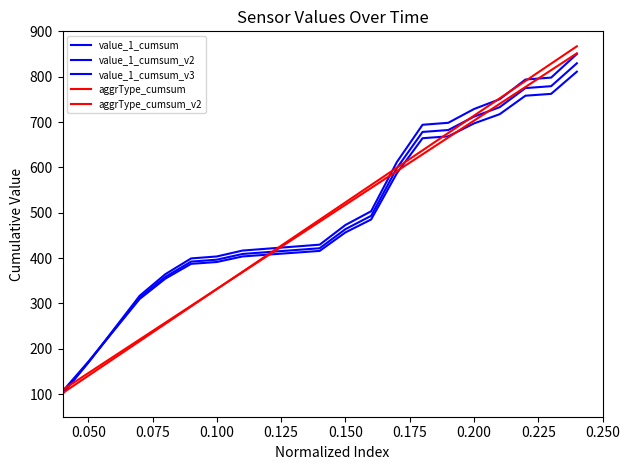

How many lines are shown in the chart?

5